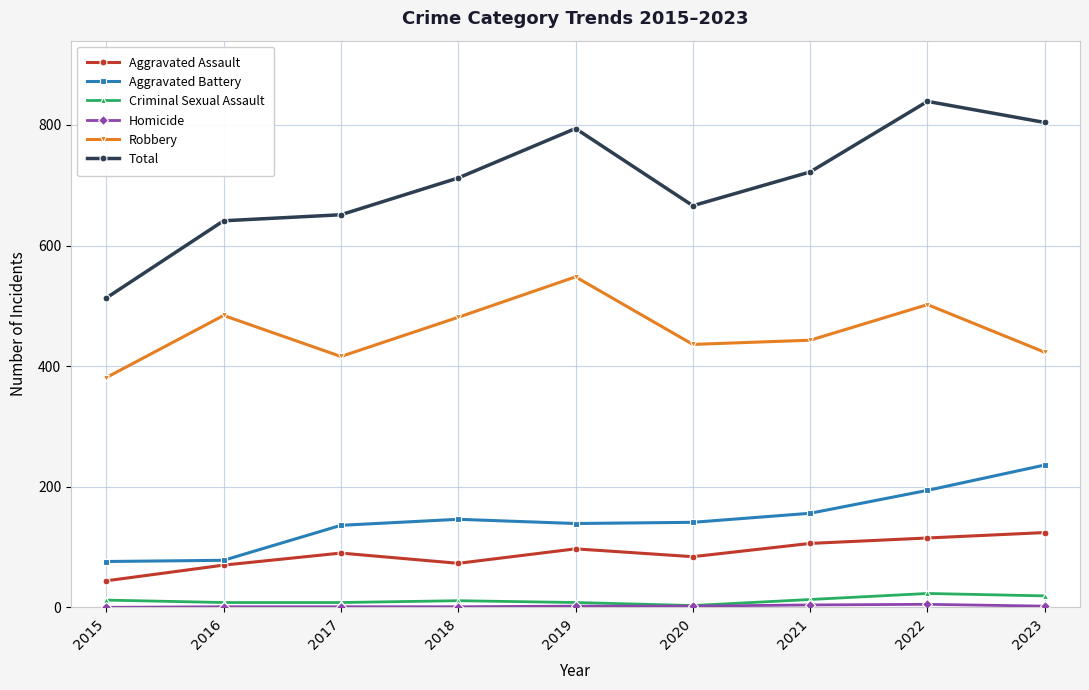

True or false: Total has more than 0 points higher than both neighbors.

True